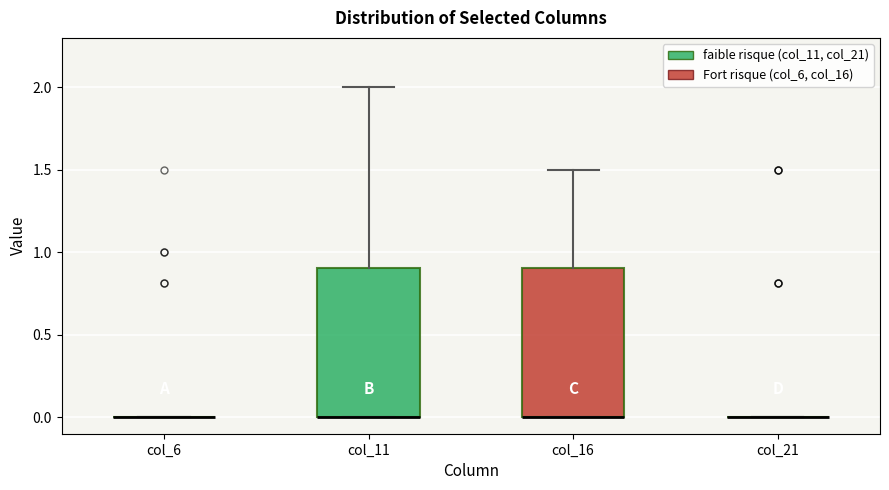

Where does the upper whisker of the box for col_16 end on the y-axis? The values are not printed on the chart, so give them approximately, as read against the axis.

1.5